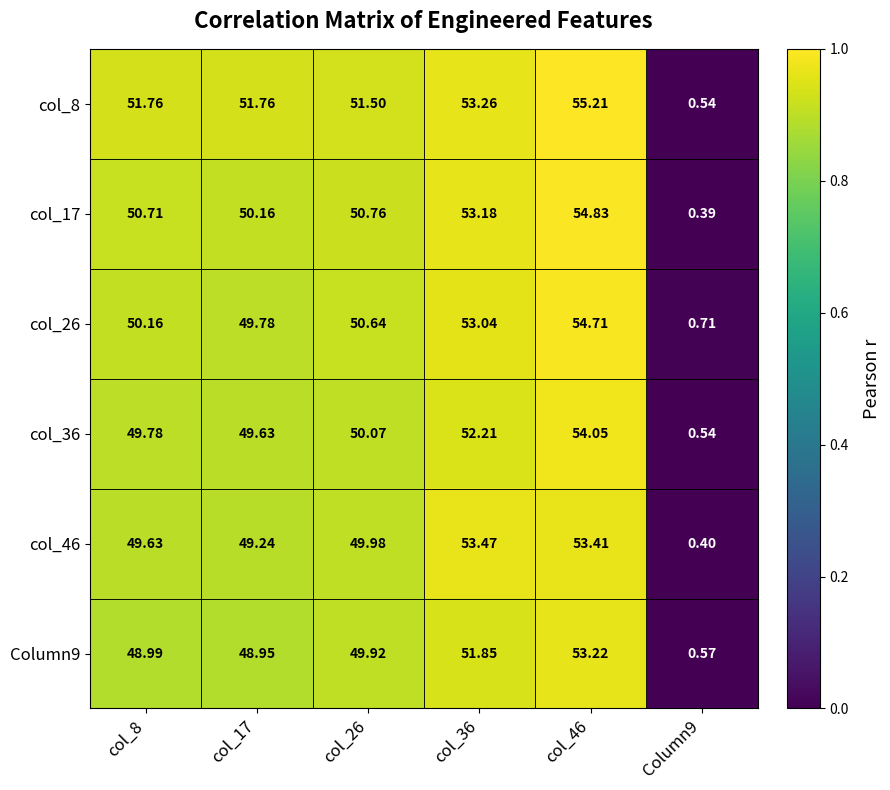

List the series in order of their peak value, highest first.

col_8, col_17, col_26, col_36, col_46, Column9